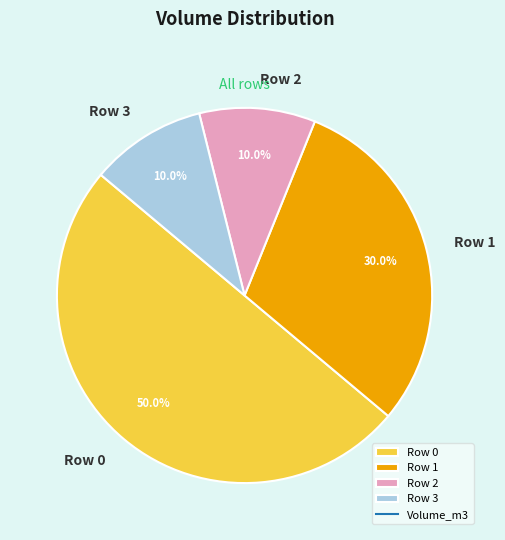

Which slice is the largest?

Row 0